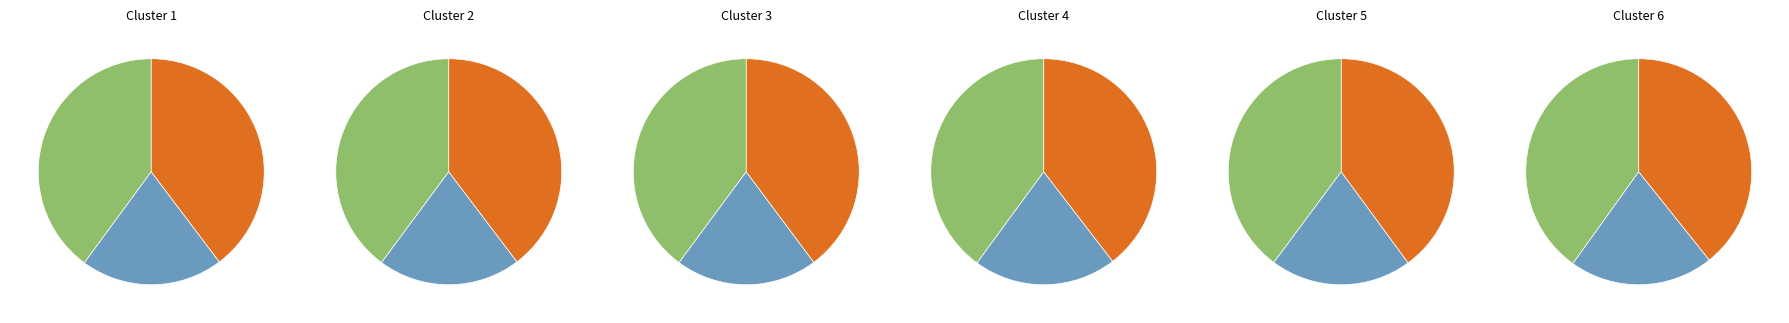

What percentage is the LEU slice, to the nearest percent?

11%